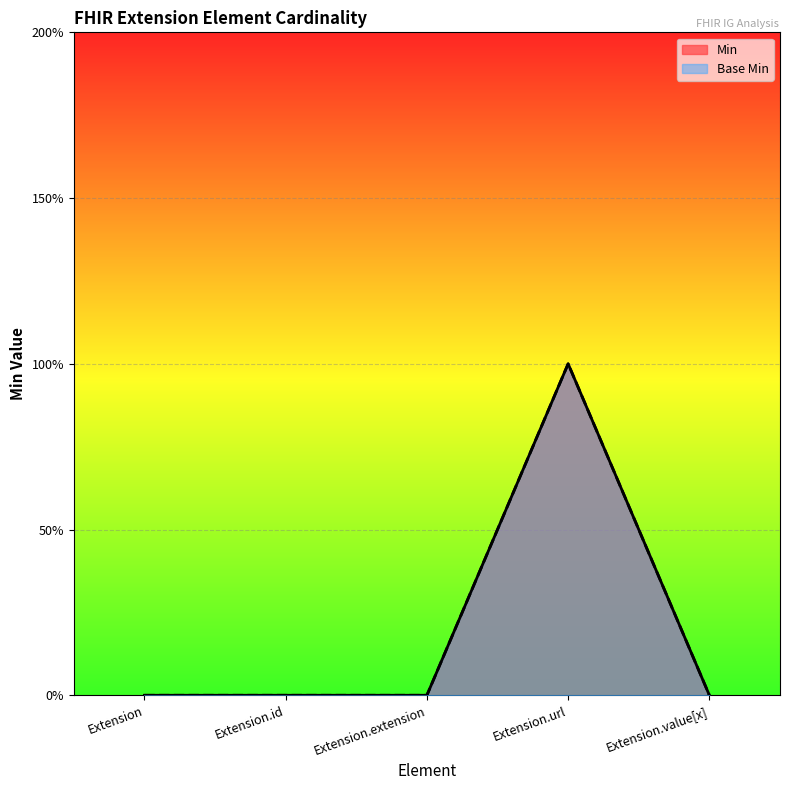

What is the sum of all Min values?

1